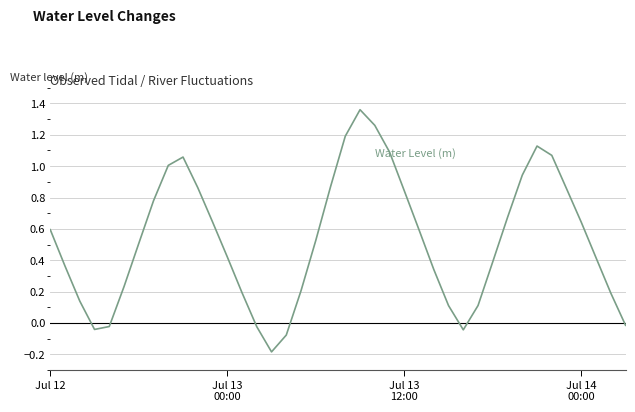

What is the difference between the maximum and minimum values?

1.5